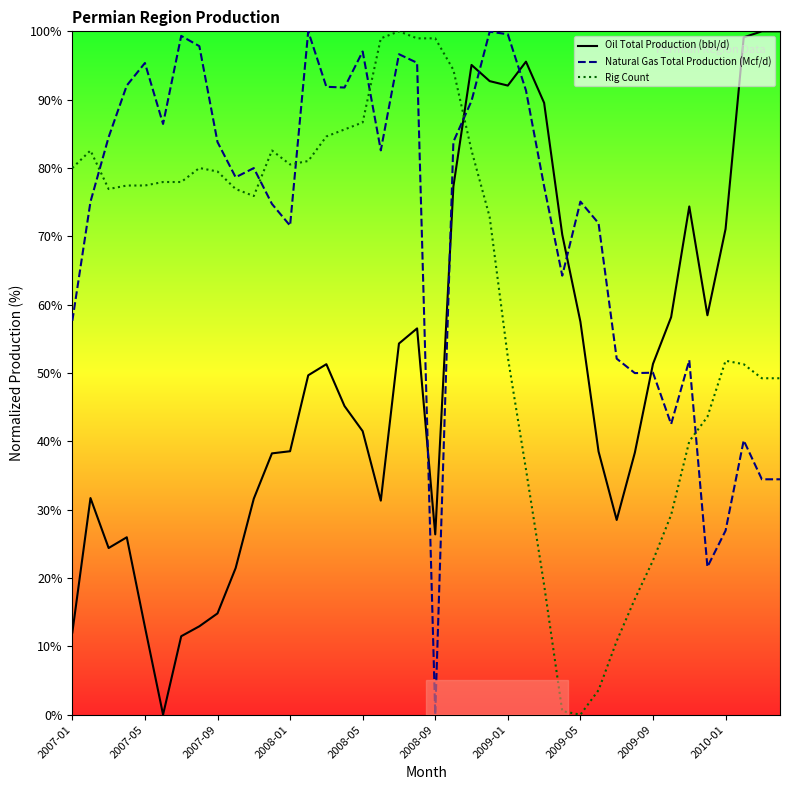

In Oil Total Production (bbl/d), how many points are lower than both neighbors (excluding endpoints)?

7